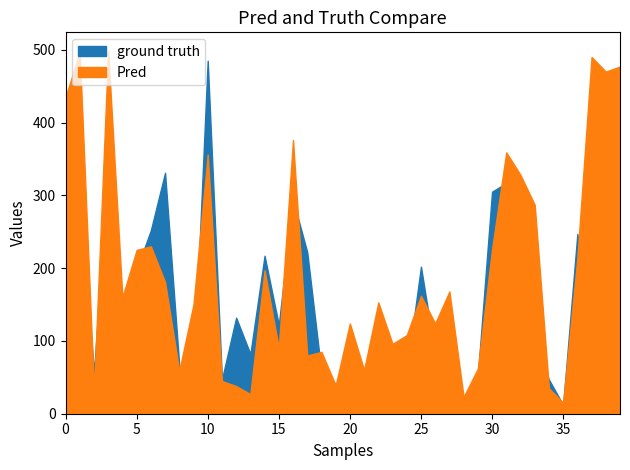

Which category has the highest value in the Pred series?

3